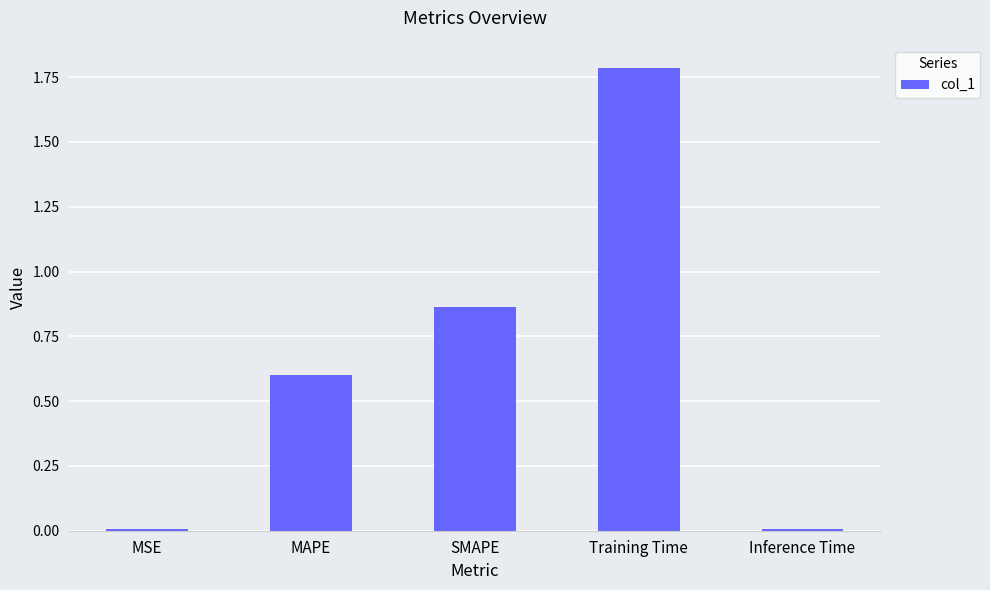

Which has a higher value, MSE or Training Time?

Training Time